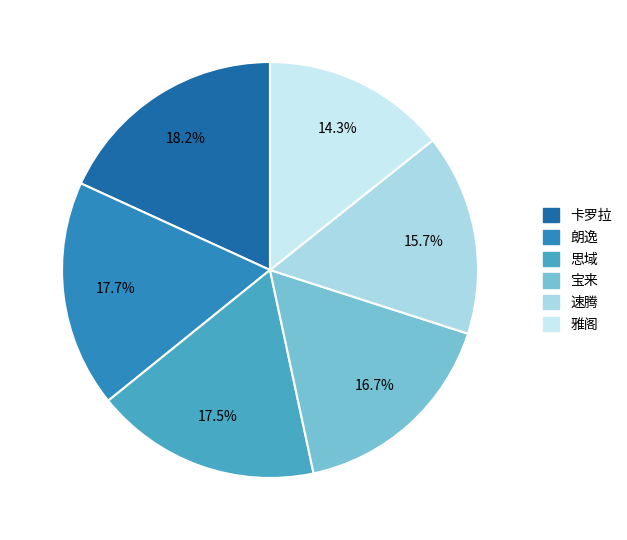

Count the number of slices in the pie.

6